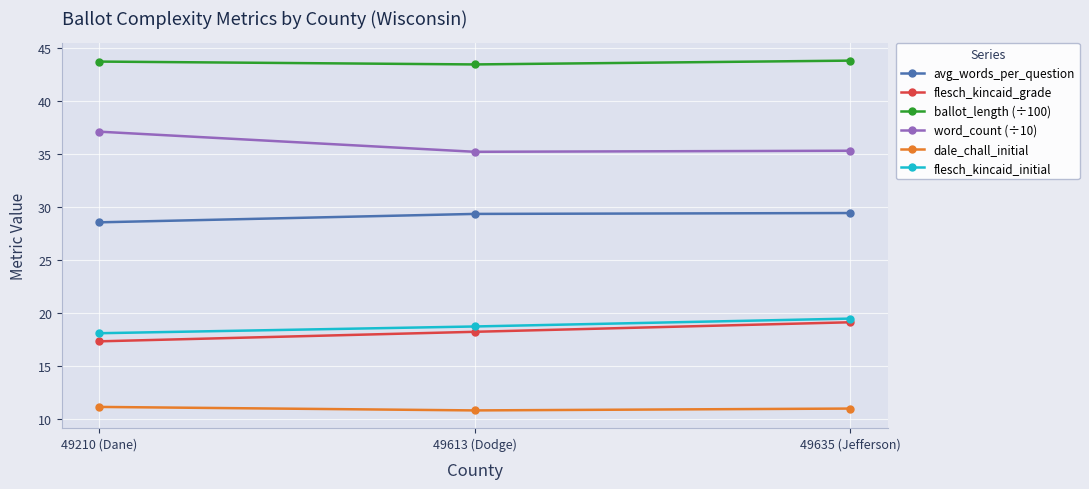

At 49613 (Dodge), list the series in order from smallest to largest.

dale_chall_initial, flesch_kincaid_grade, flesch_kincaid_initial, avg_words_per_question, word_count (÷10), ballot_length (÷100)